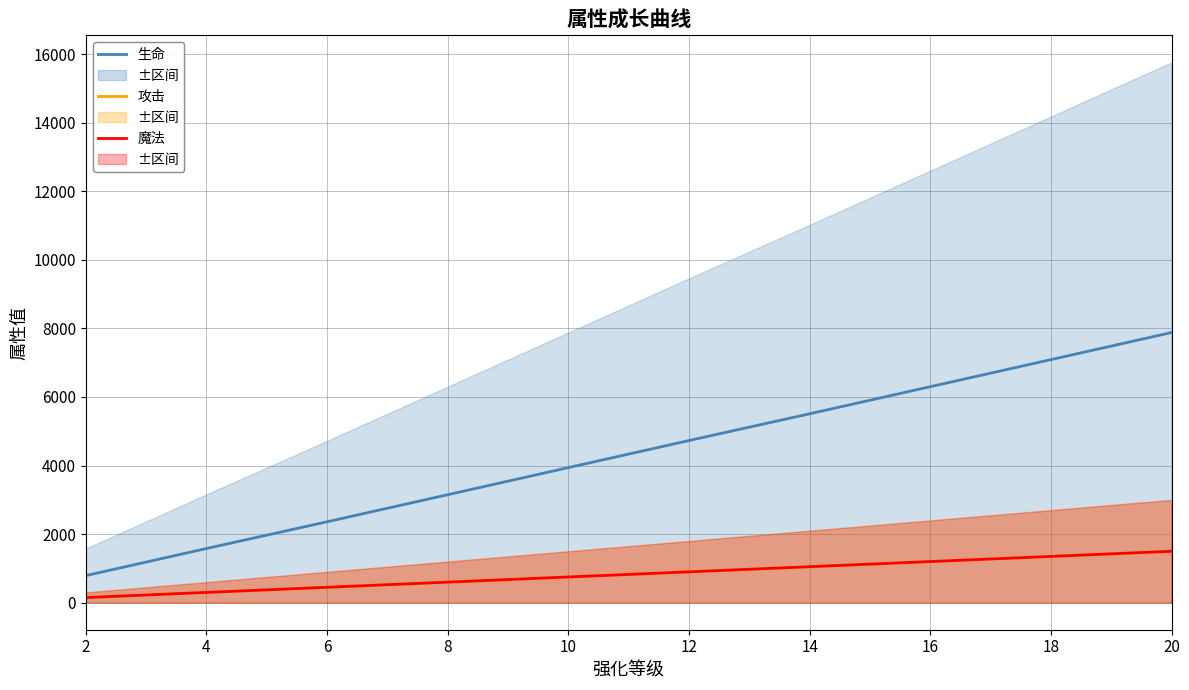

What is the total value across all series at 14?

7610